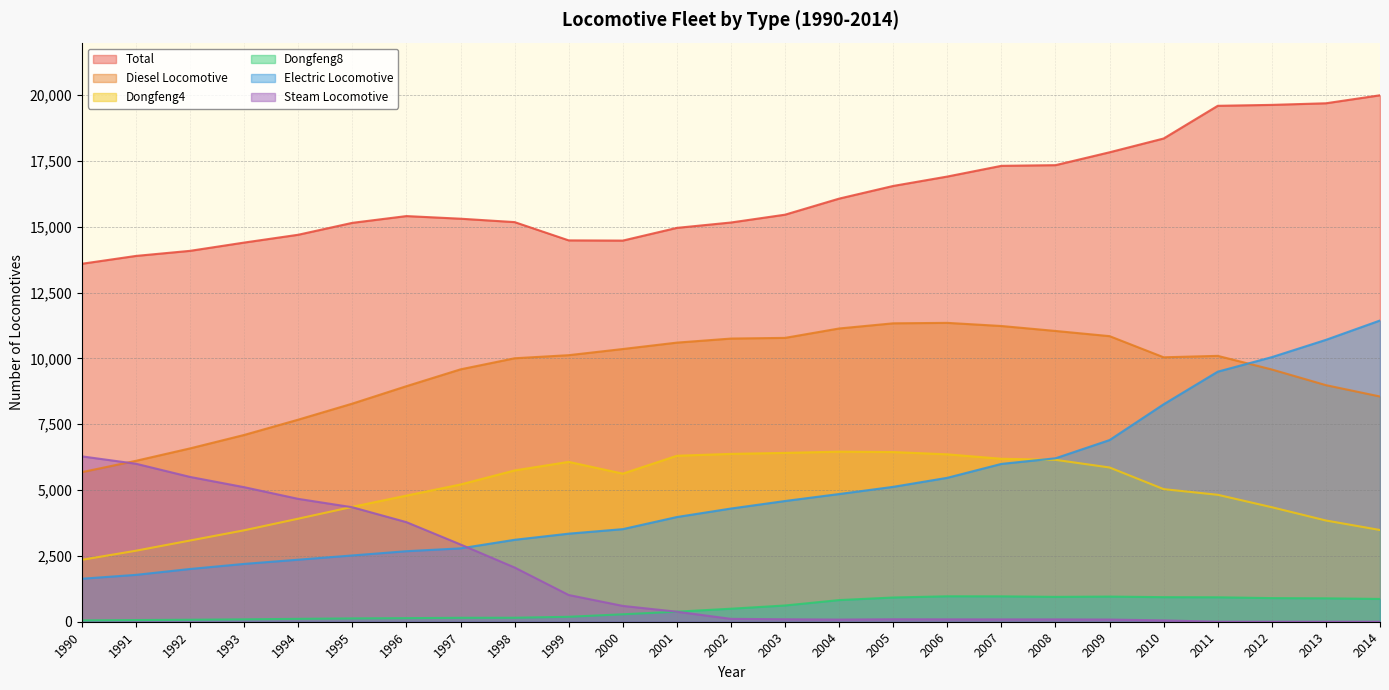

At which category is the sum across all series the highest?

2011